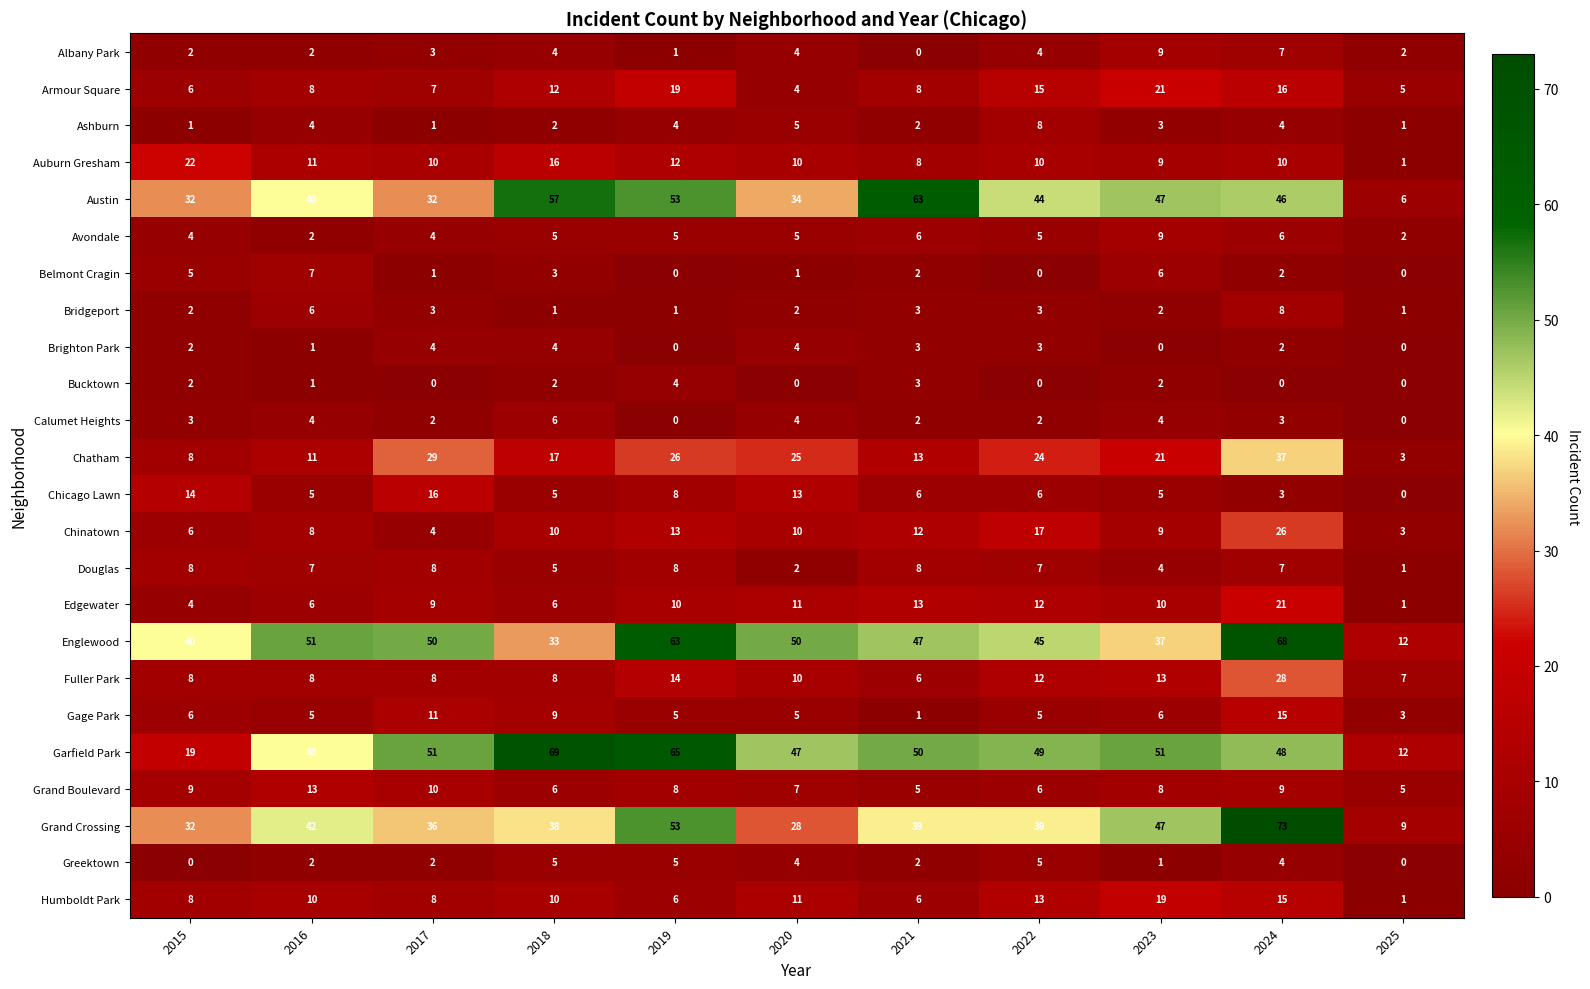

Which series has the largest range (max minus min)?

Grand Crossing